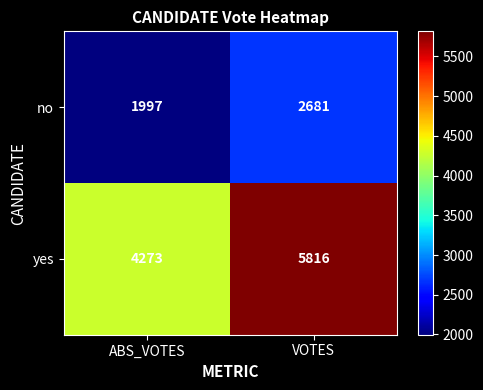

Where is no nearest to the value 2339?

ABS_VOTES